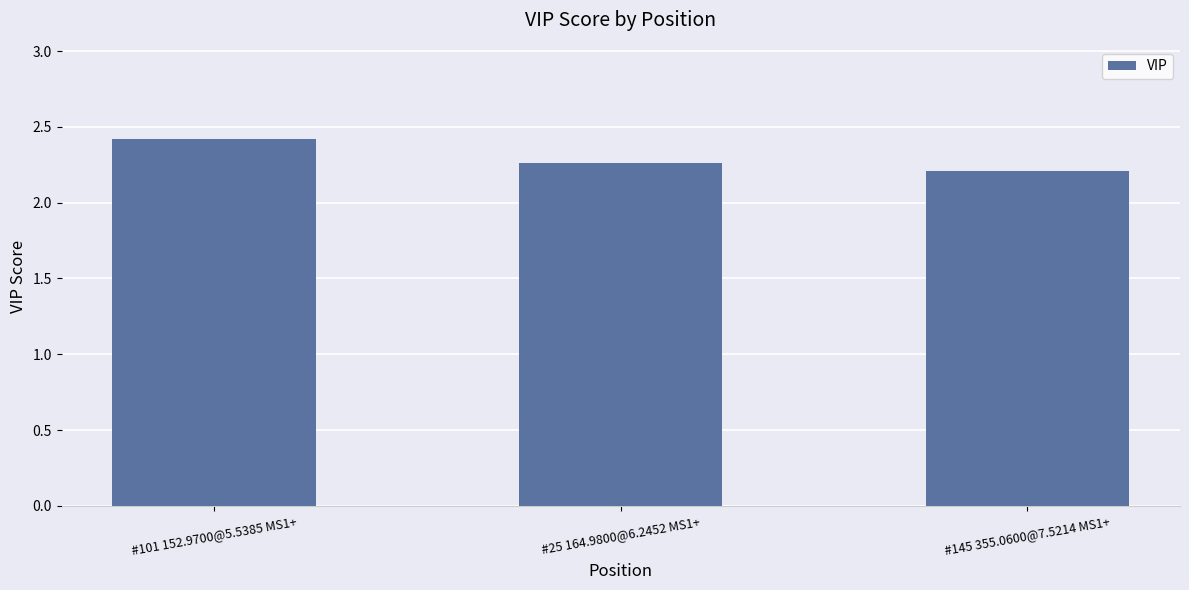

What is the ratio of the value at #101 152.9700@5.5385 MS1+ to the value at #25 164.9800@6.2452 MS1+?

1.1